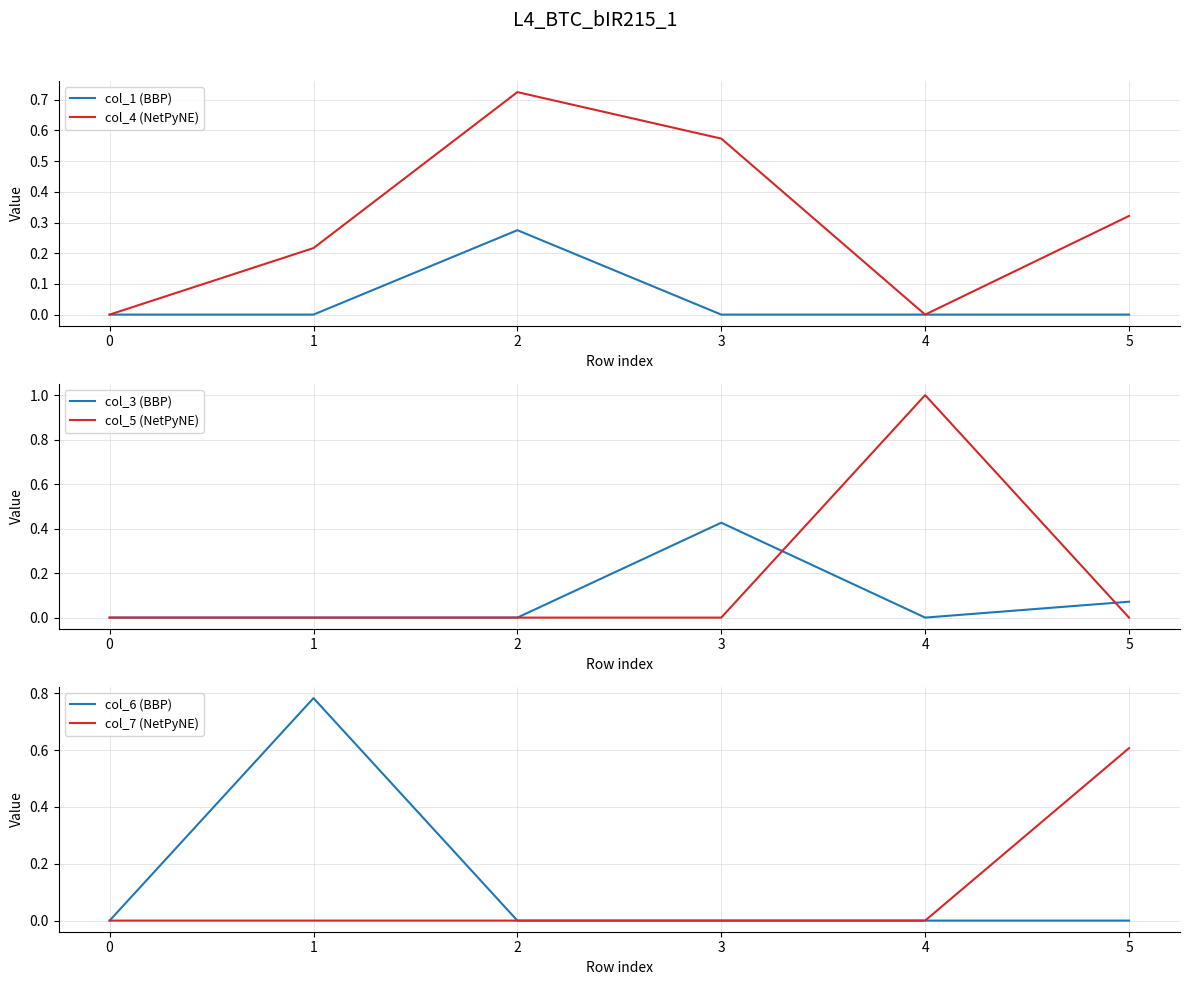

True or false: col_1 (BBP) has a value of 0.0 at 3.

True